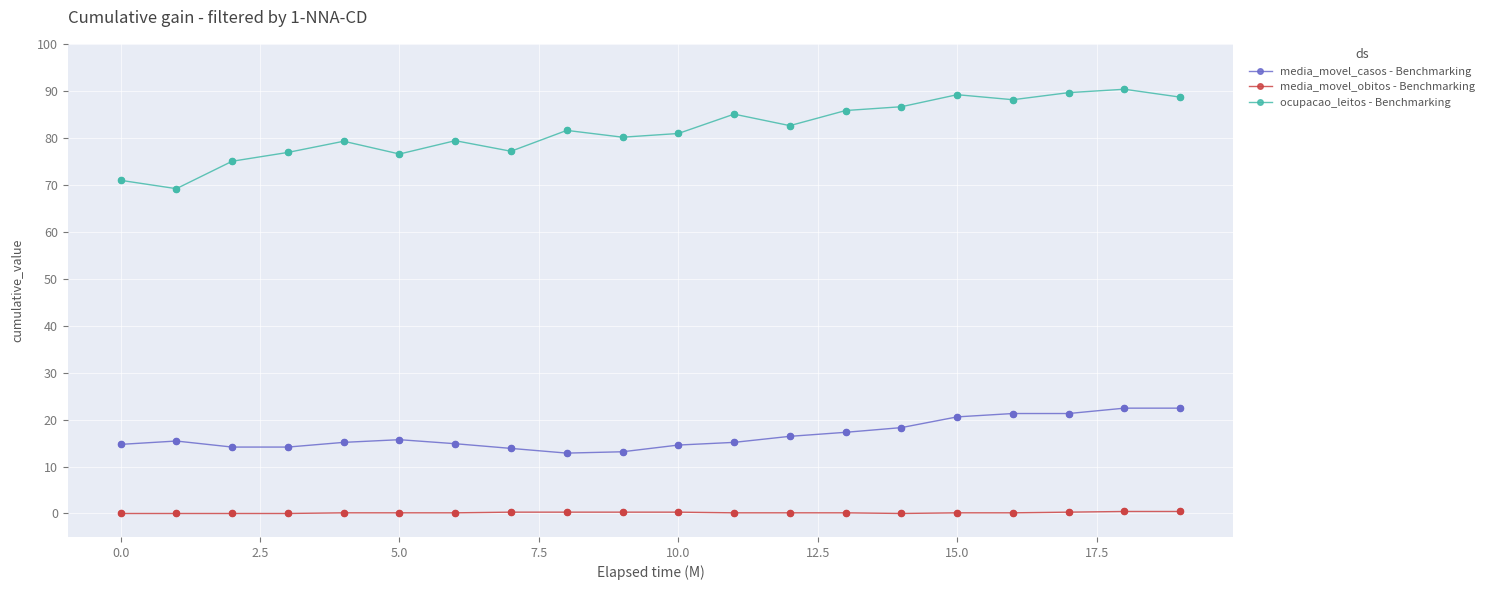

Which series has the widest spread of values?

ocupacao_leitos - Benchmarking